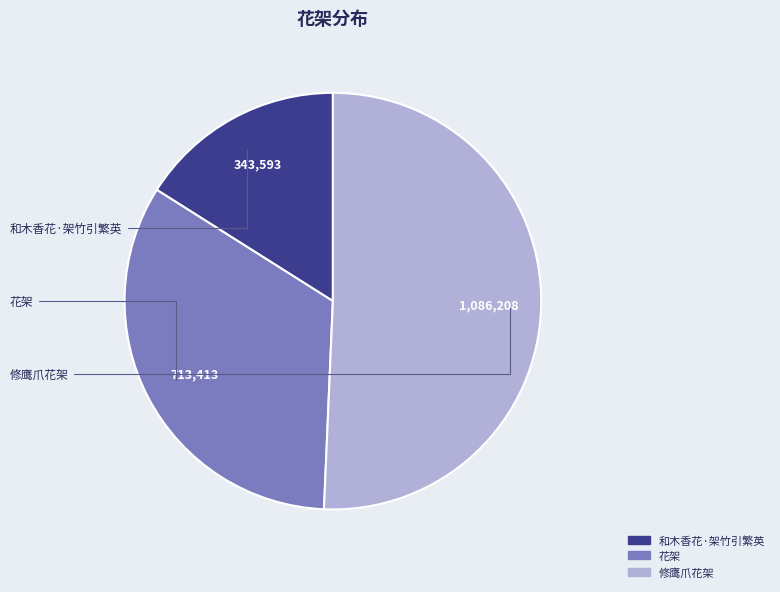

What is the ratio of the value at 修鹰爪花架 to the value at 花架?

1.5